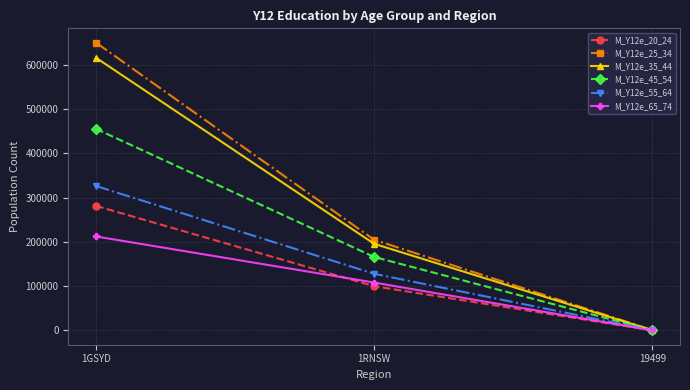

Reading left to right, transcribe all the data shown in this chart.

M_Y12e_20_24: 281229	99931	369
M_Y12e_25_34: 649610	204744	954
M_Y12e_35_44: 615550	195678	594
M_Y12e_45_54: 455042	165970	503
M_Y12e_55_64: 326128	127927	437
M_Y12e_65_74: 212184	108169	296